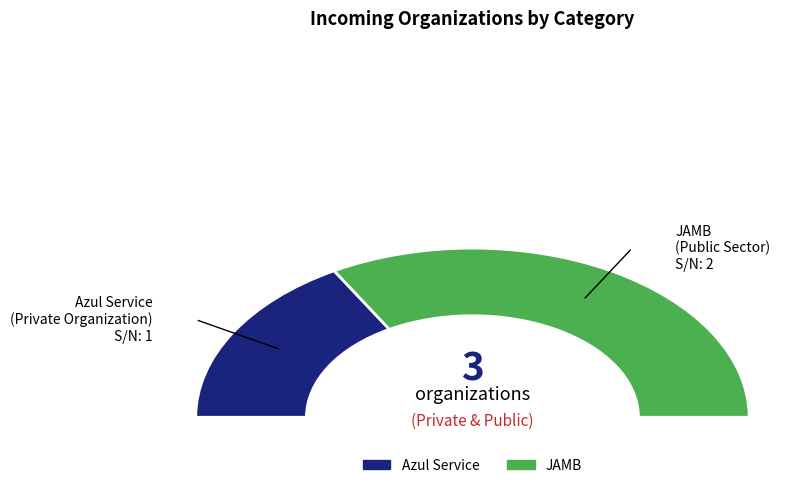

True or false: JAMB accounts for 55% of the total.

False